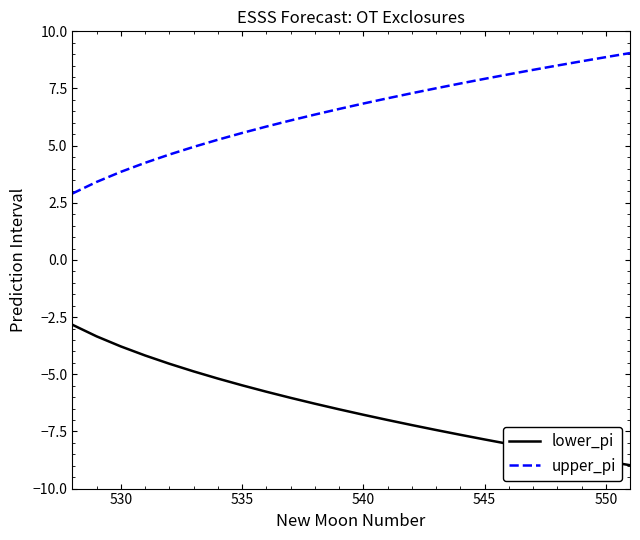

What is the difference between the maximum and minimum values in the lower_pi series?

6.1